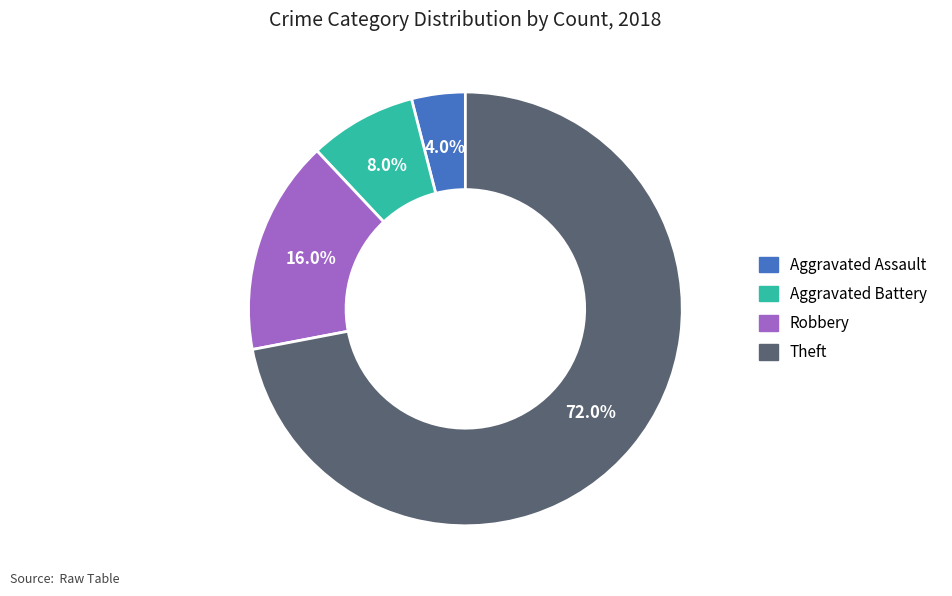

To the nearest percent, what is the difference between the largest and smallest slice percentages?

68%